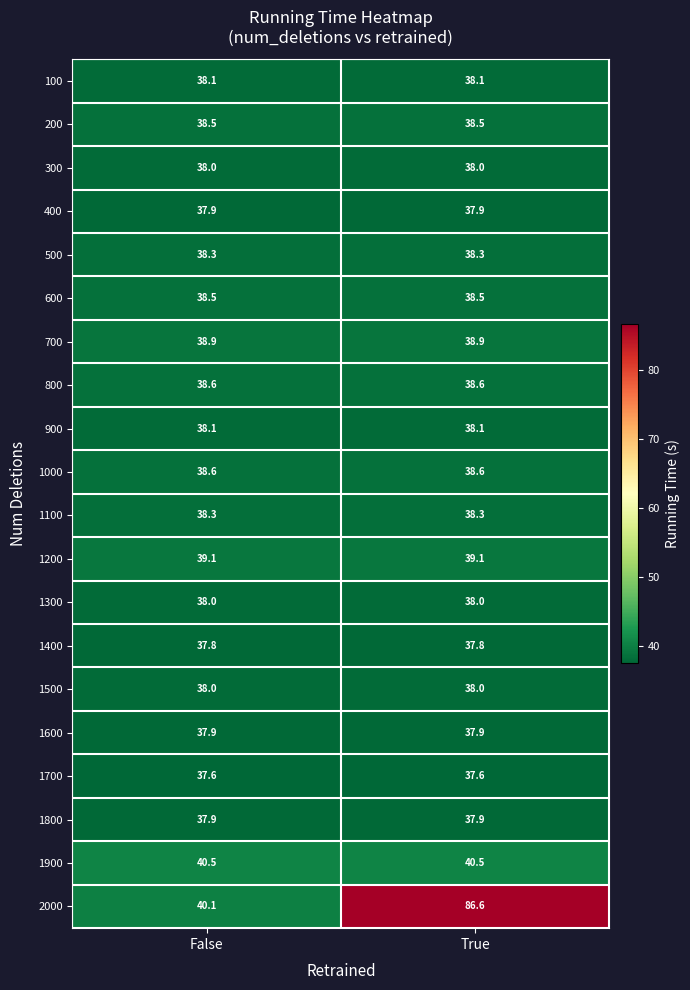

The value of 800 at False is 15.0. True or false?

False